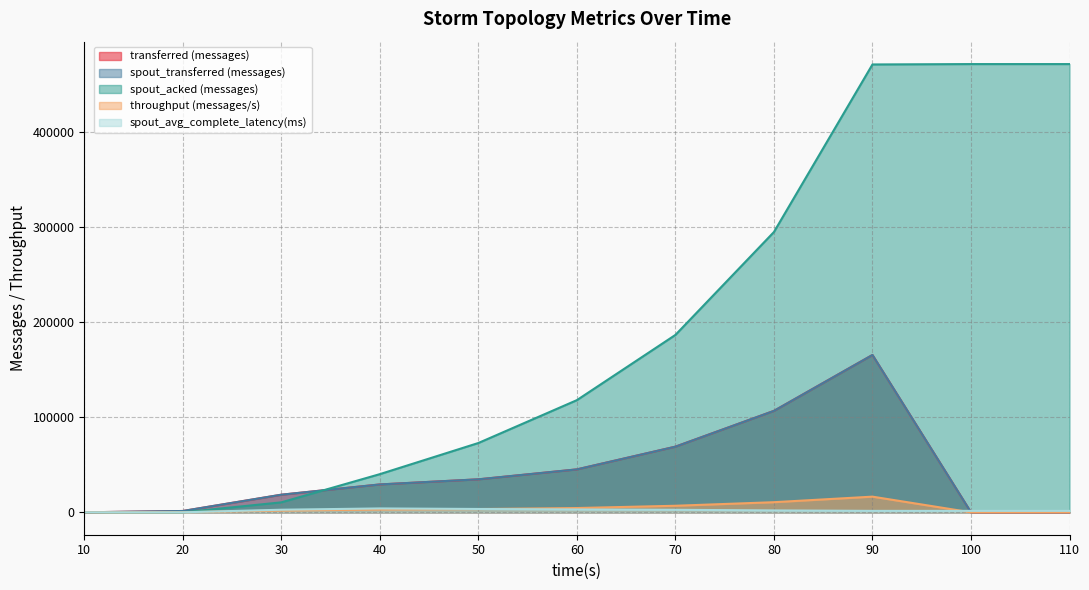

Which has a higher value, 10 or 80?

80